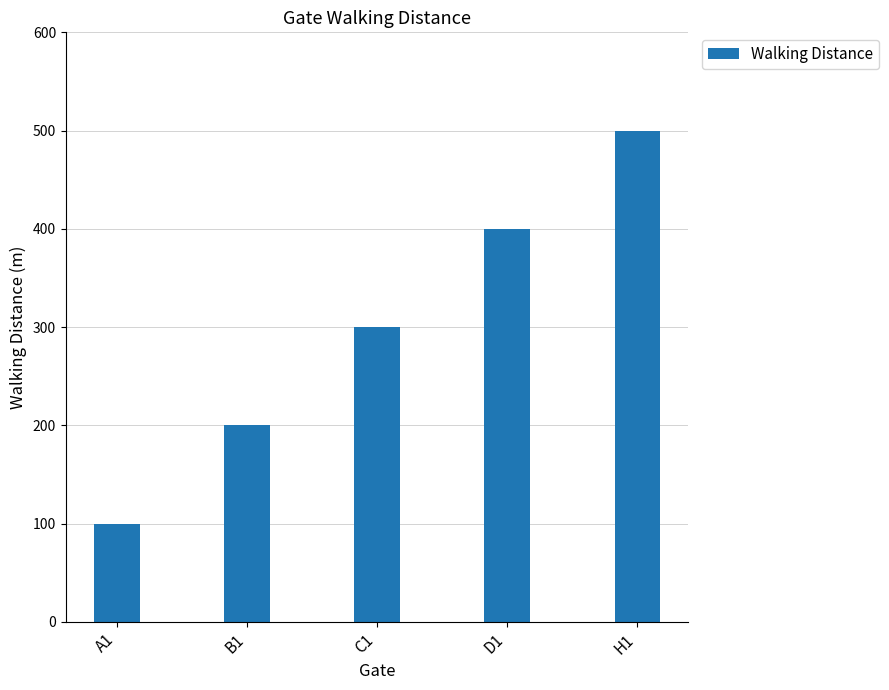

Rank the categories by value from lowest to highest.

A1, B1, C1, D1, H1